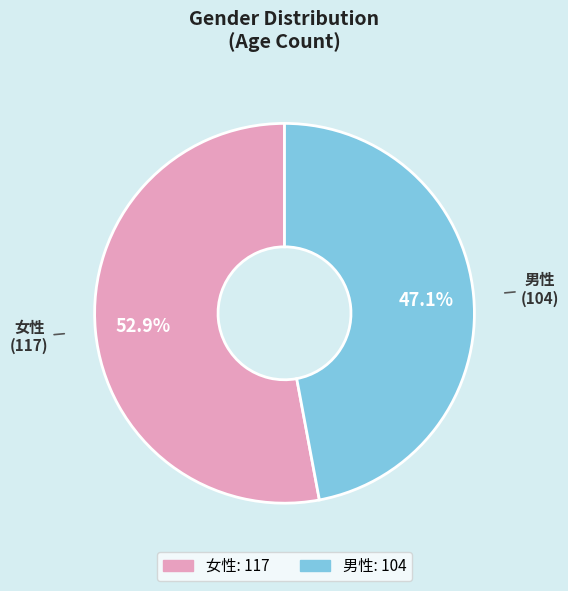

How many slices are in this pie chart?

2